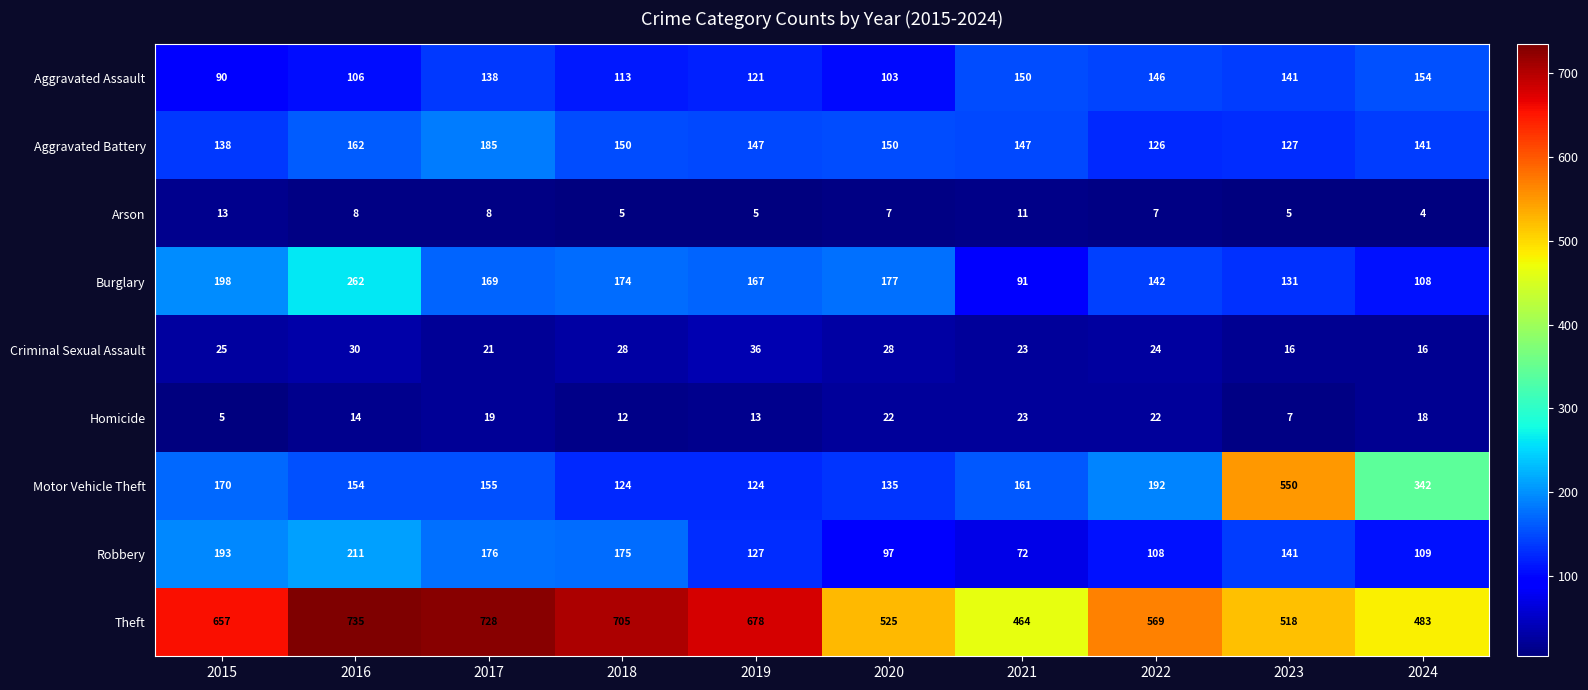

What is the sum of the Criminal Sexual Assault values at 2016 and 2019?

66